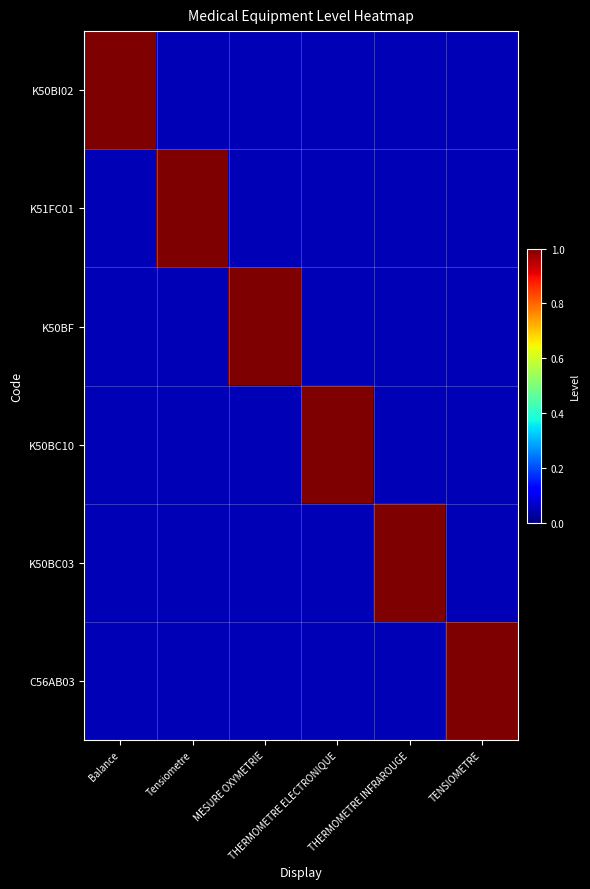

What is the spread (max minus min) of values at Tensiometre?

0.9